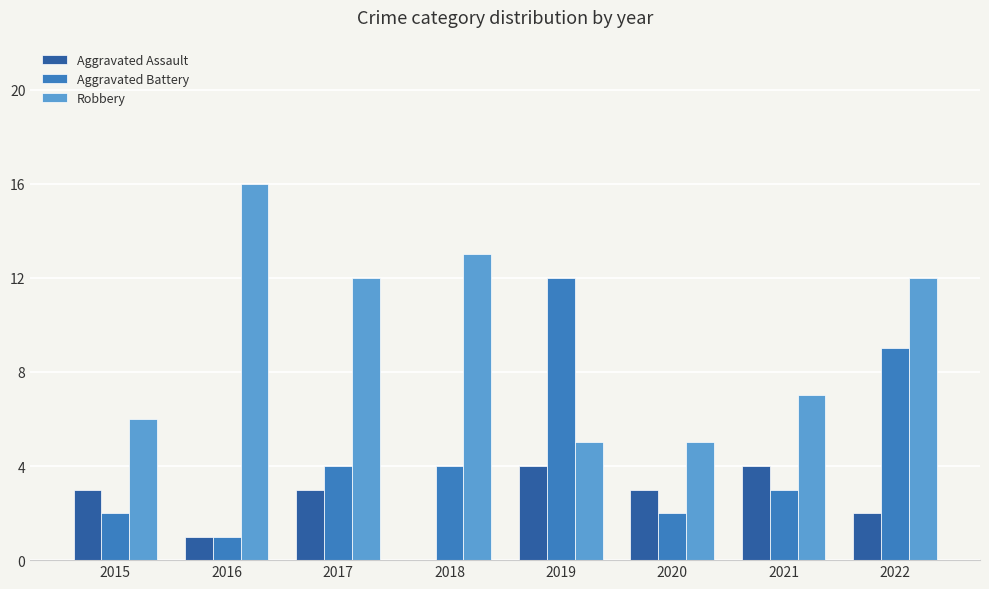

What is the sum of all Robbery values?

76